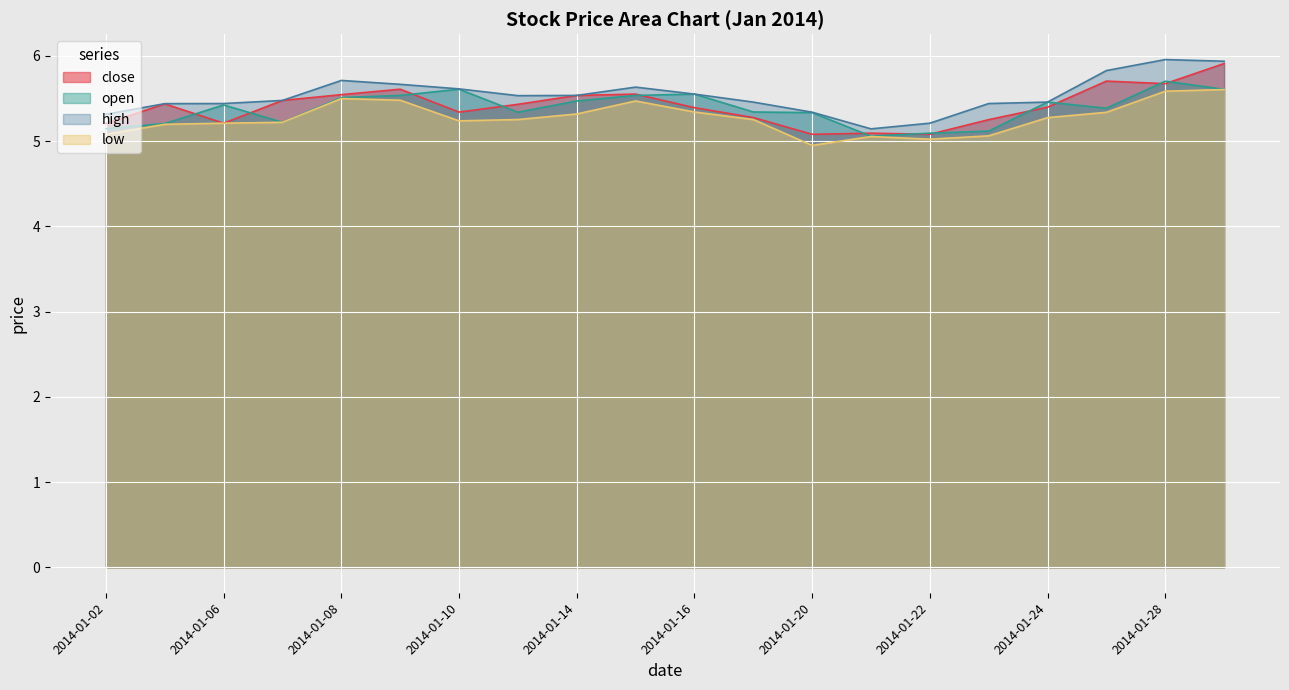

Reading left to right, what are all the values shown in this chart?

close: 5.2	5.4	5.2	5.5	5.5	5.6	5.3	5.4	5.5	5.6	5.4	5.3	5.1	5.1	5.1	5.3	5.4	5.7	5.7	5.9
open: 5.1	5.2	5.4	5.2	5.5	5.5	5.6	5.3	5.5	5.5	5.6	5.3	5.3	5.1	5.1	5.1	5.5	5.4	5.7	5.6
high: 5.3	5.4	5.4	5.5	5.7	5.7	5.6	5.5	5.5	5.6	5.6	5.5	5.3	5.1	5.2	5.4	5.5	5.8	6.0	5.9
low: 5.1	5.2	5.2	5.2	5.5	5.5	5.2	5.3	5.3	5.5	5.3	5.3	4.9	5.1	5.0	5.1	5.3	5.3	5.6	5.6